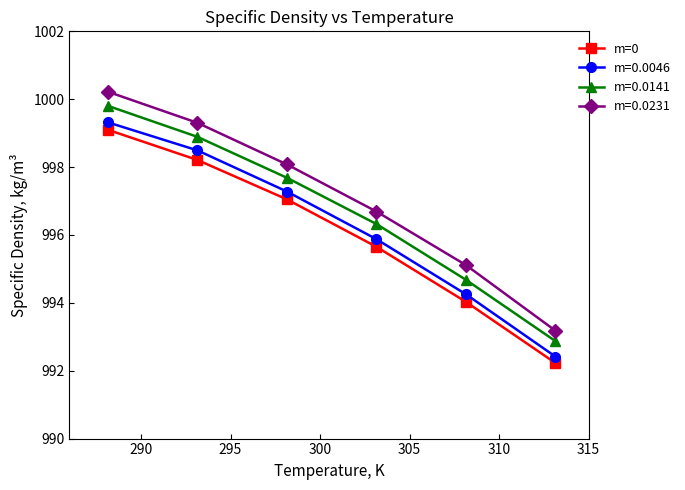

What is the difference between the maximum and minimum values in the m=0.0046 series?

6.9